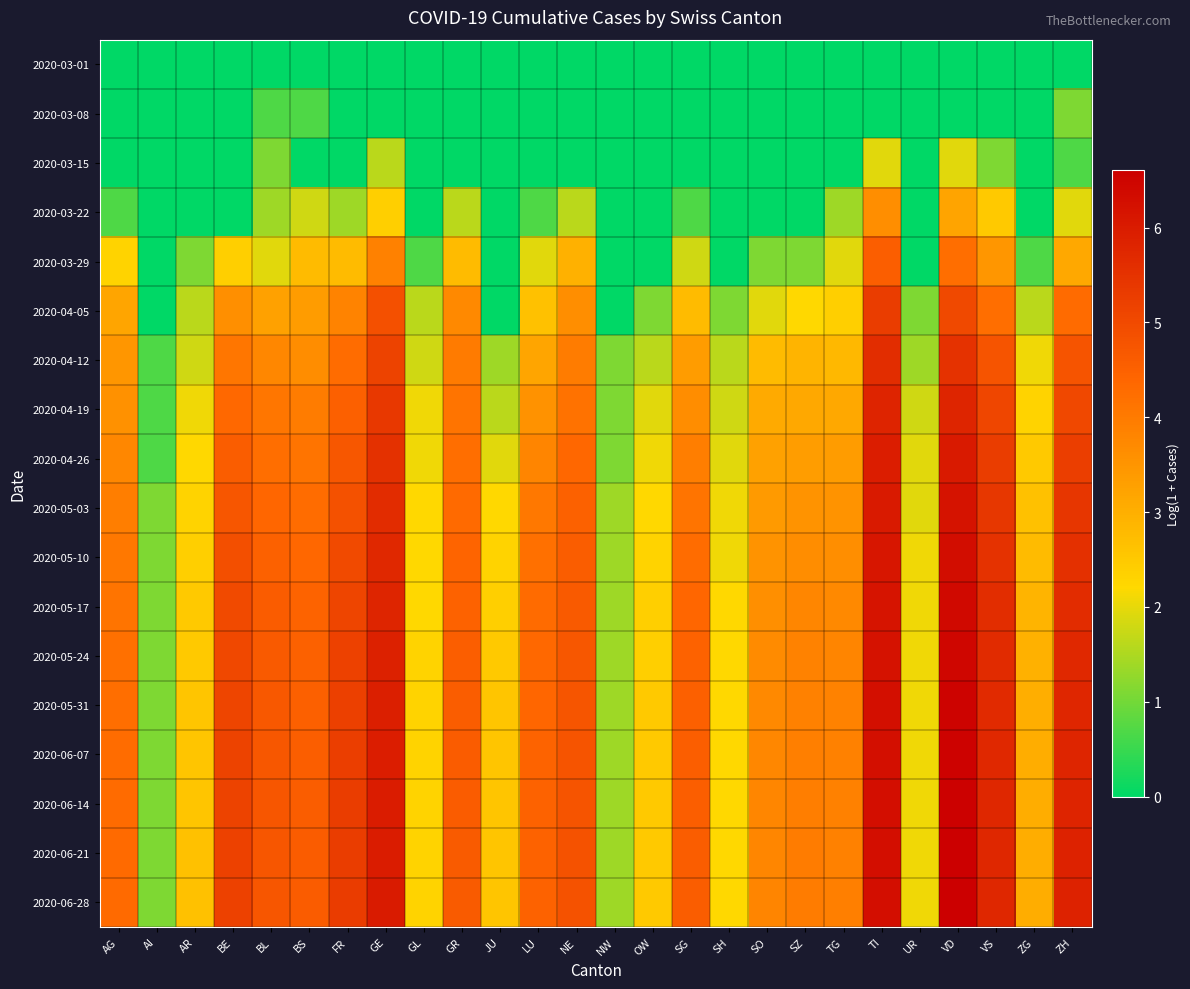

Which series has the largest range (max minus min)?

2020-06-28